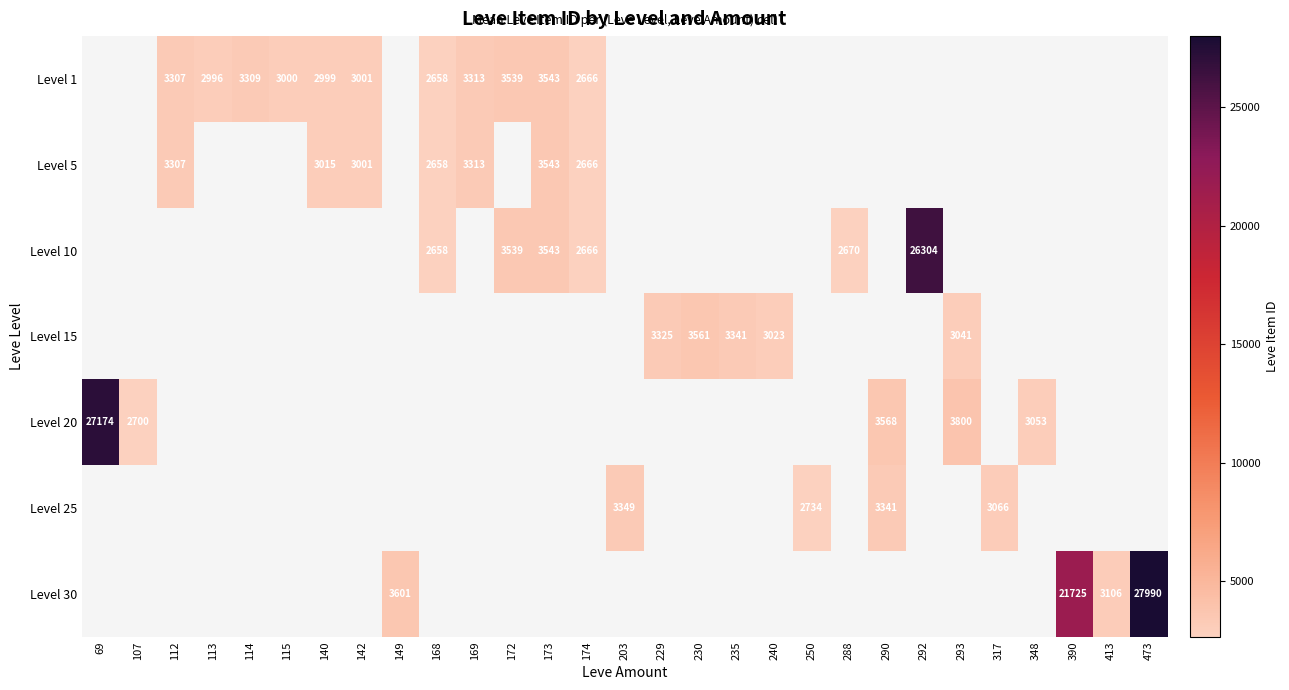

True or false: Level 1 has a value of 985 at 174.

False